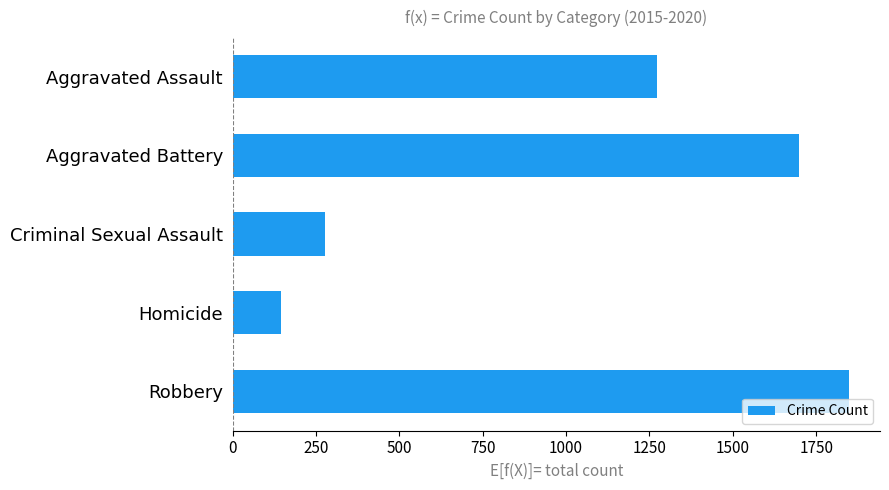

Between Aggravated Battery and Aggravated Assault, which is larger?

Aggravated Battery